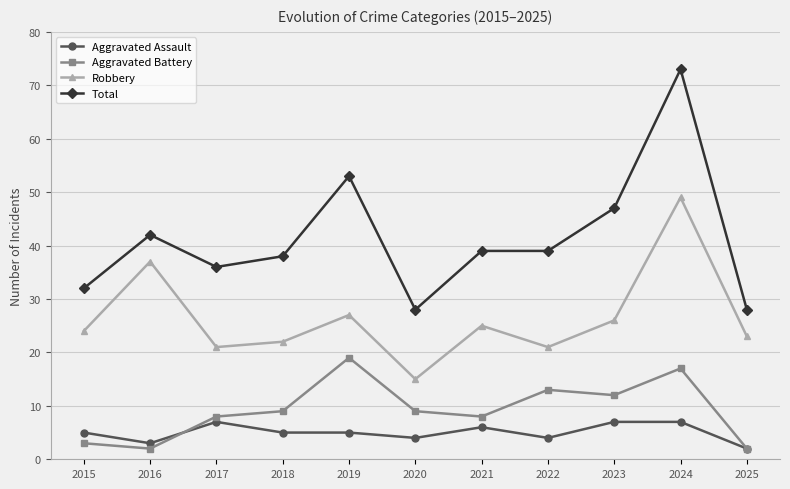

What is the spread (max minus min) of values at 2016?

40